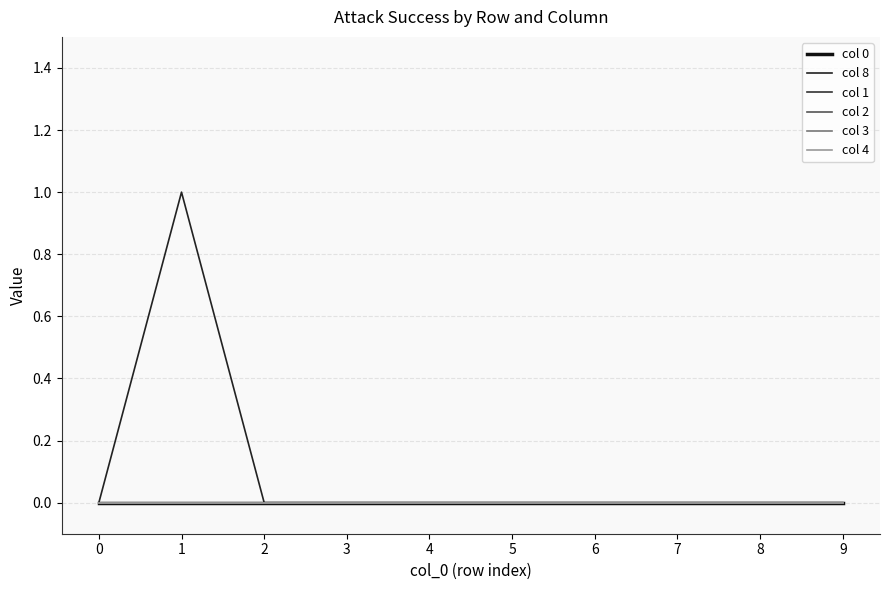

The value of col 1 at 2 is 0. True or false?

True